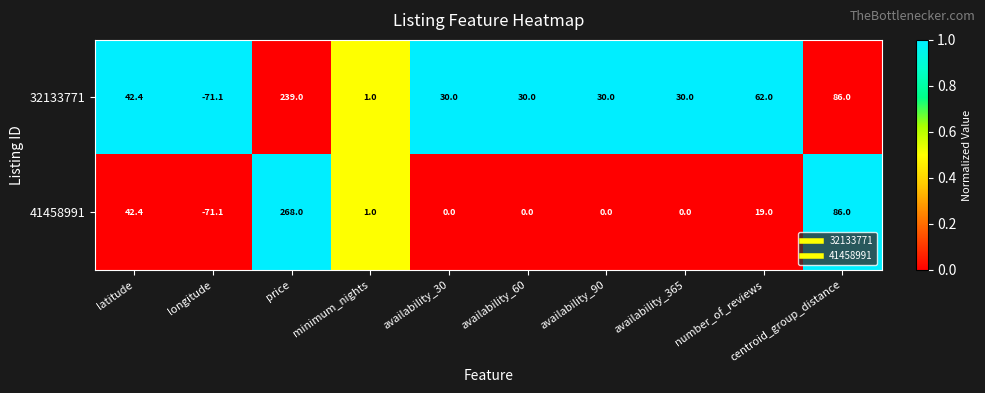

Which series has the largest total across all categories?

32133771